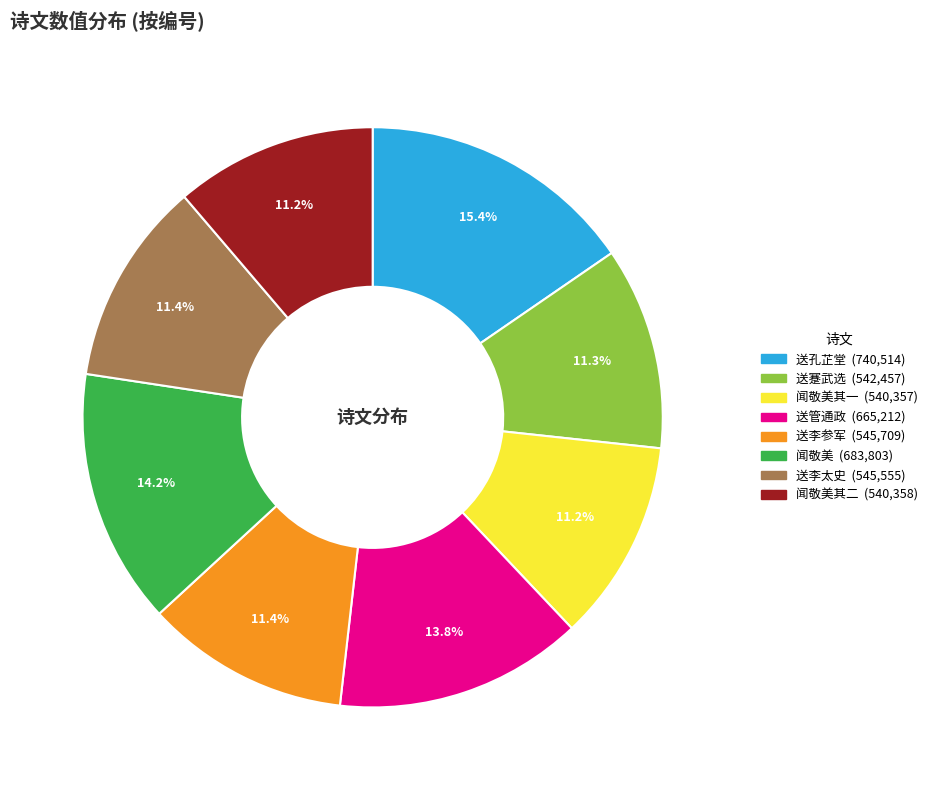

Is there any slice that represents more than half of the pie?

No